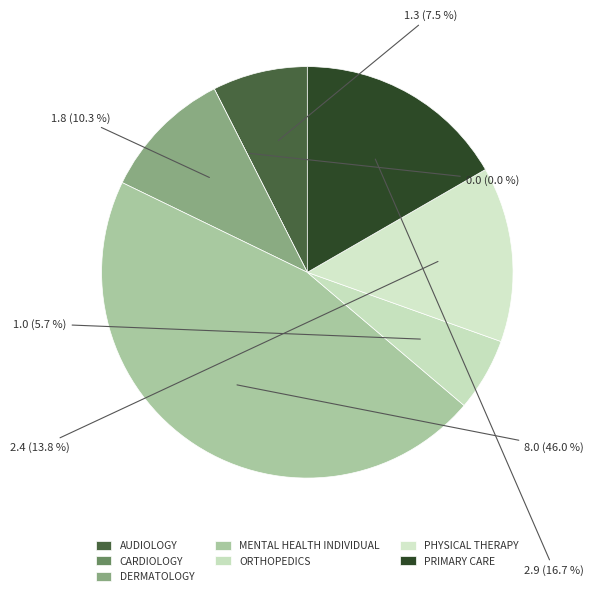

How many slices are in this pie chart?

7